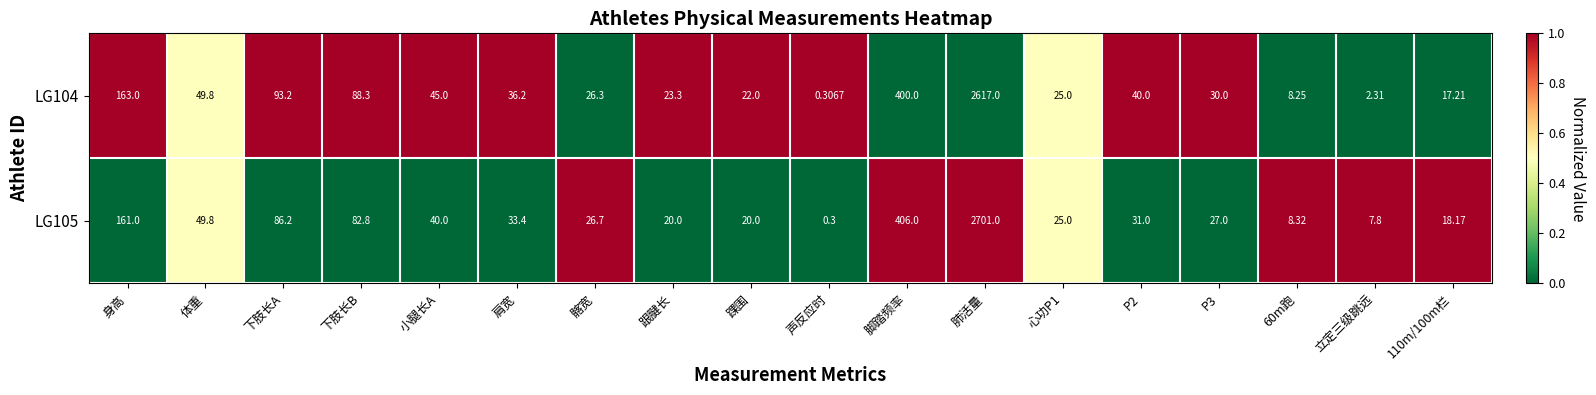

At which label does LG105 first exceed 31?

身高